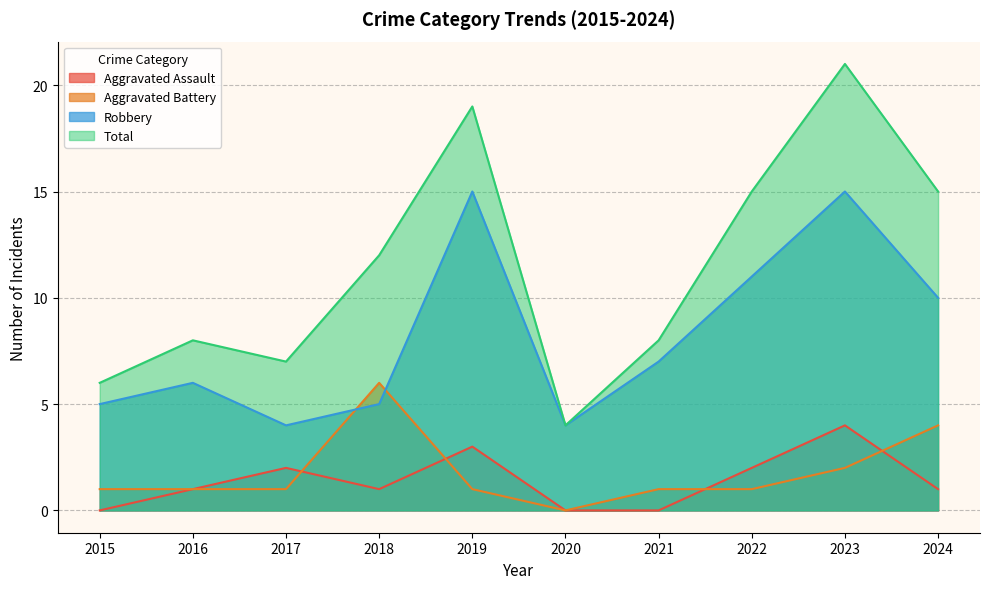

True or false: Total and Robbery cross at least once.

False